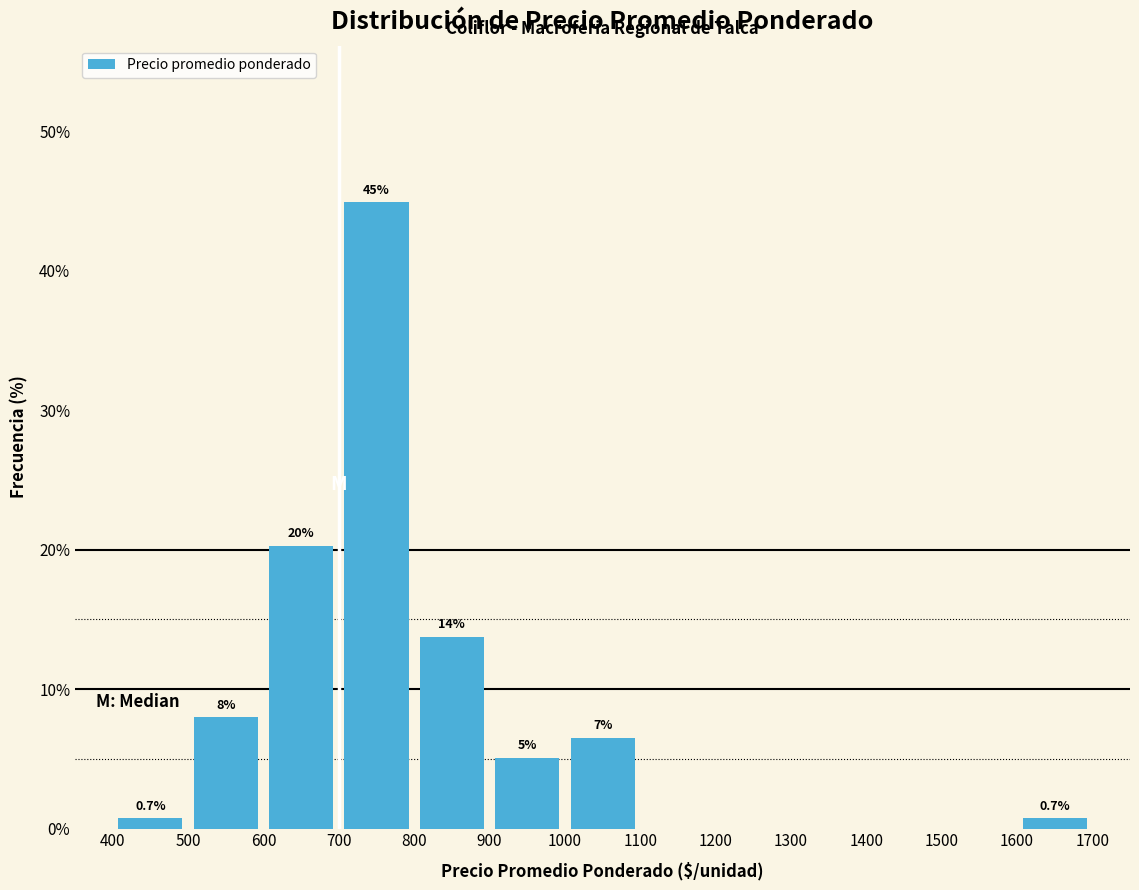

Which range on the x-axis has the tallest bar?

700 to 800